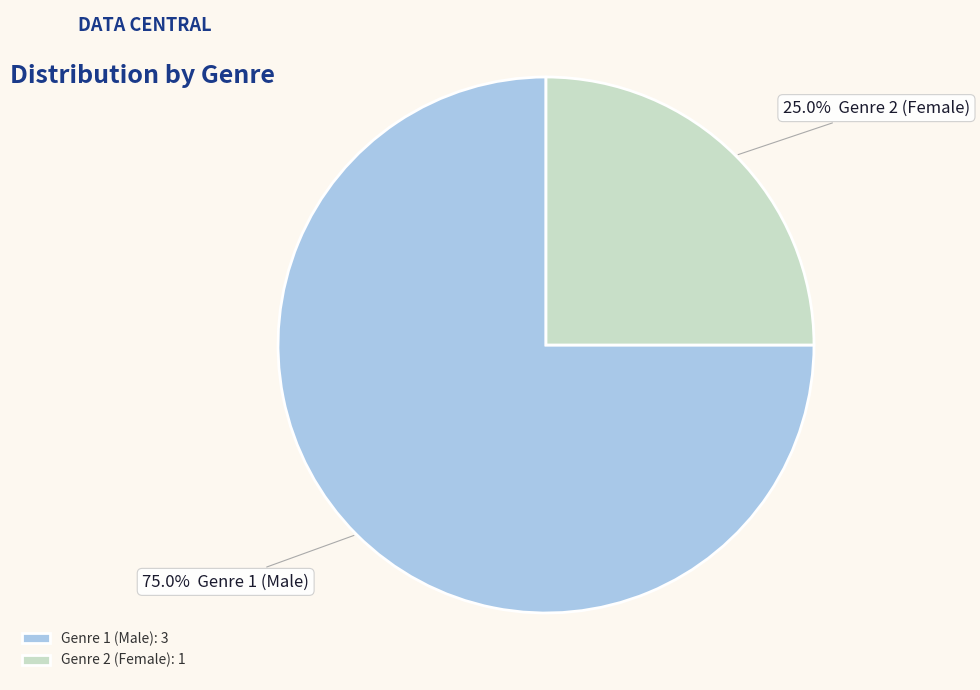

What percentage is NOT represented by Genre 1 (Male): 3?

25.0%